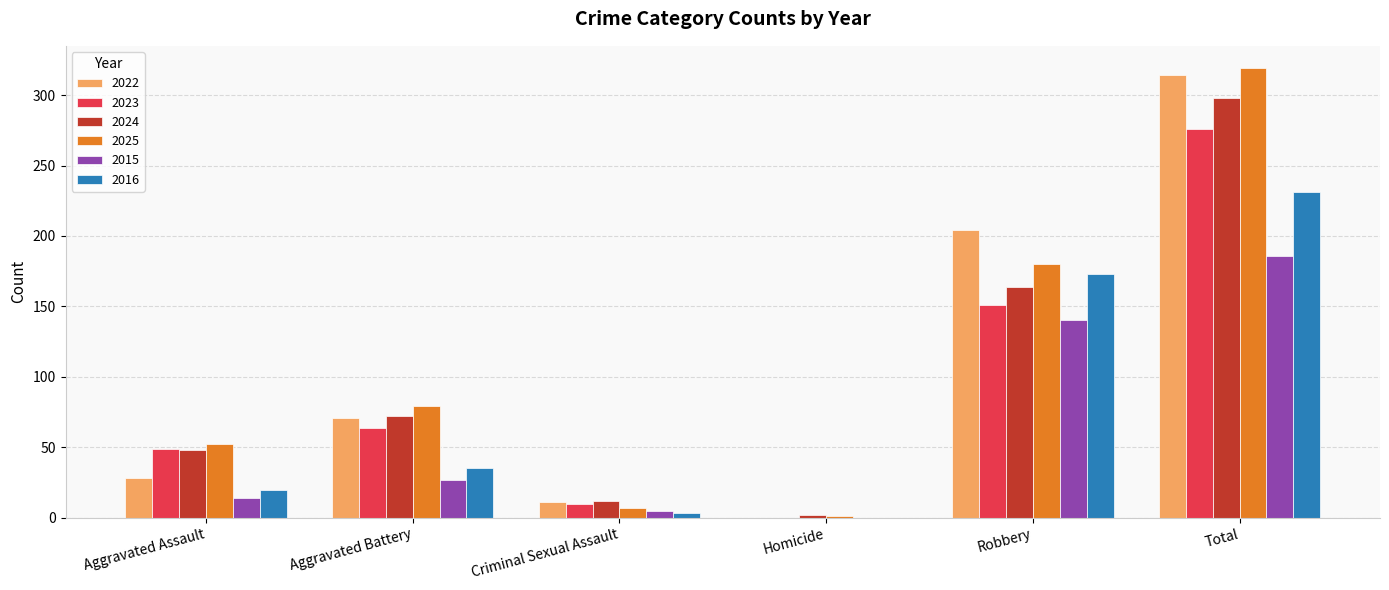

What is the total value across all series at Aggravated Battery?

348